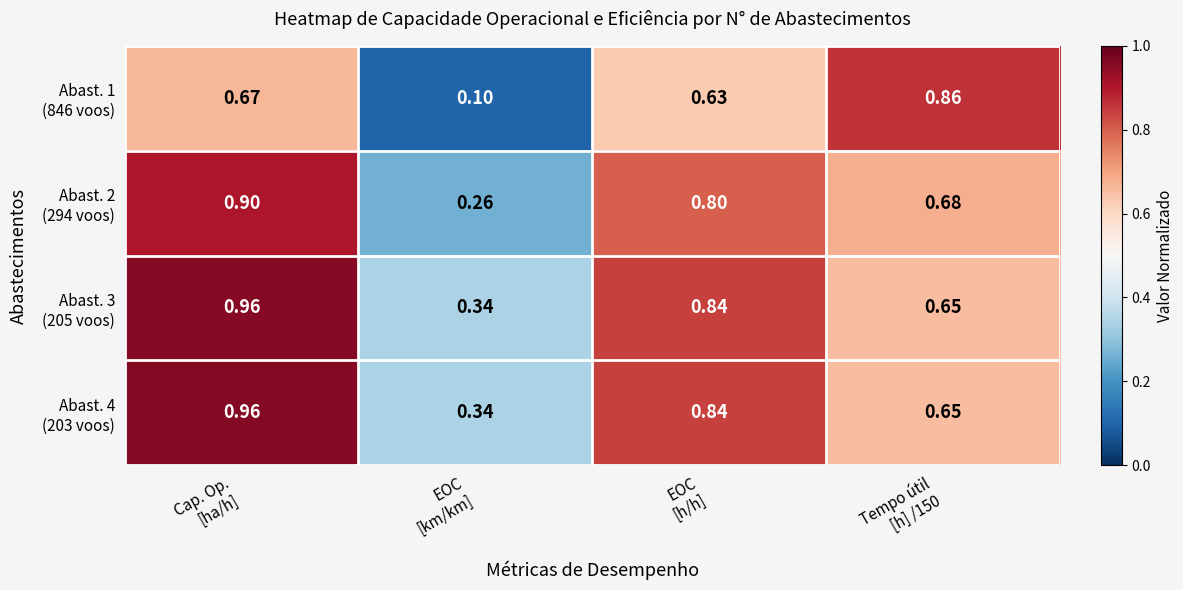

What is the smallest value displayed?

0.1